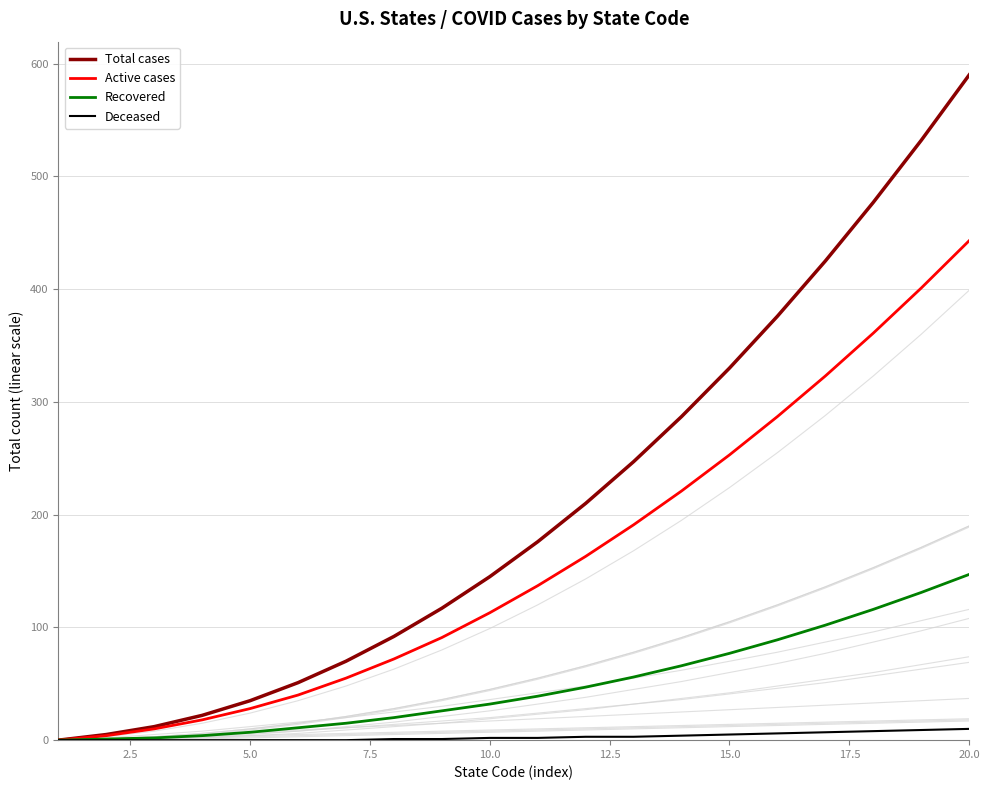

How many values in Deceased are above zero?

13